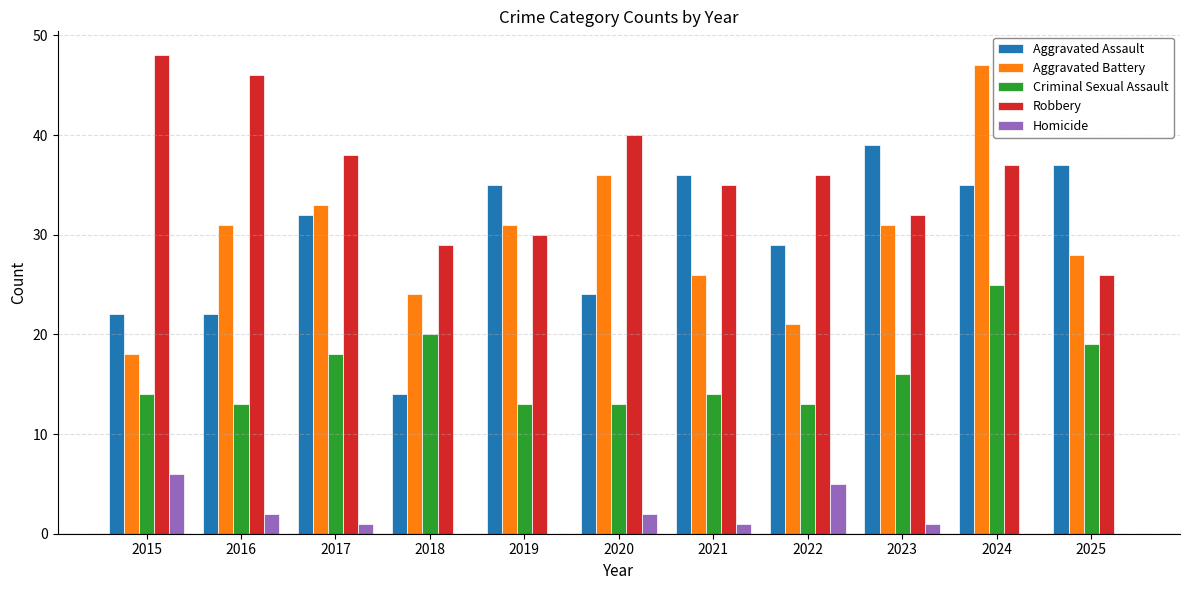

What is the sum of all Robbery values?

397